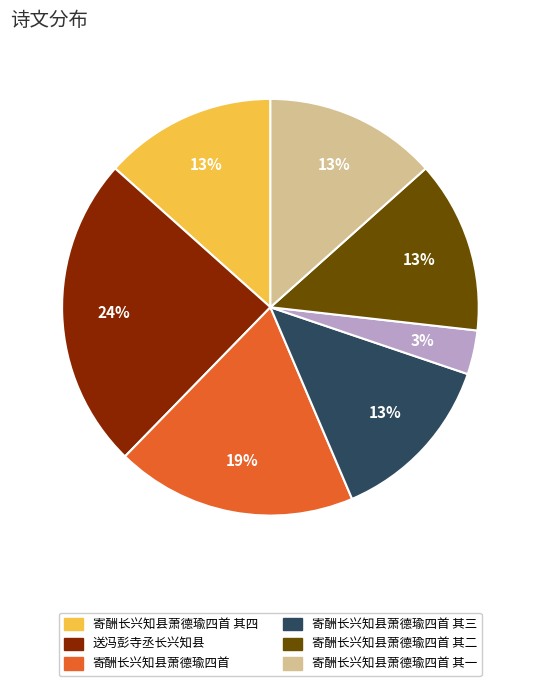

Is there a majority slice in this chart?

No